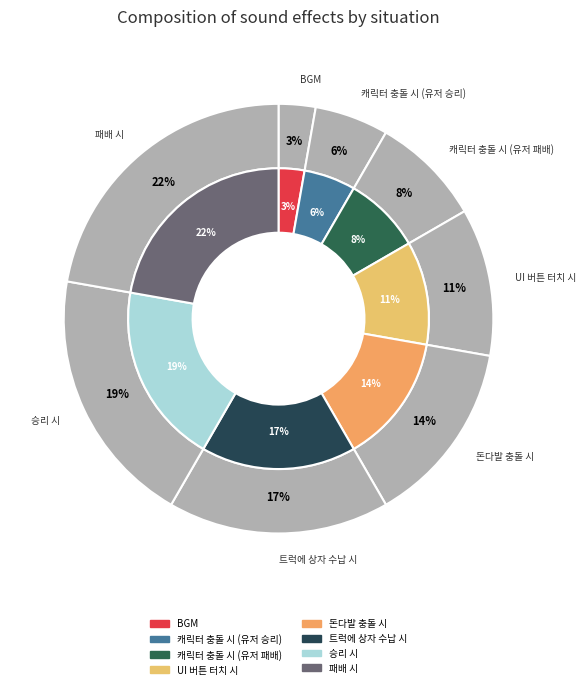

To the nearest percent, what is the difference between the 캐릭터 충돌 시 (유저 승리) and 트럭에 상자 수납 시 slice percentages?

11%